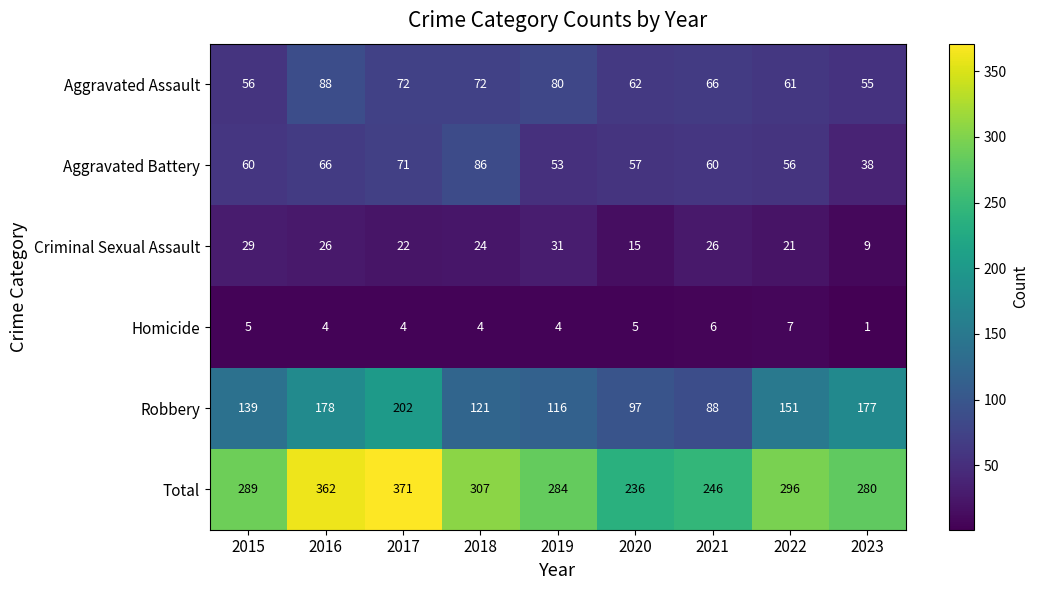

What is the maximum value for Robbery?

202